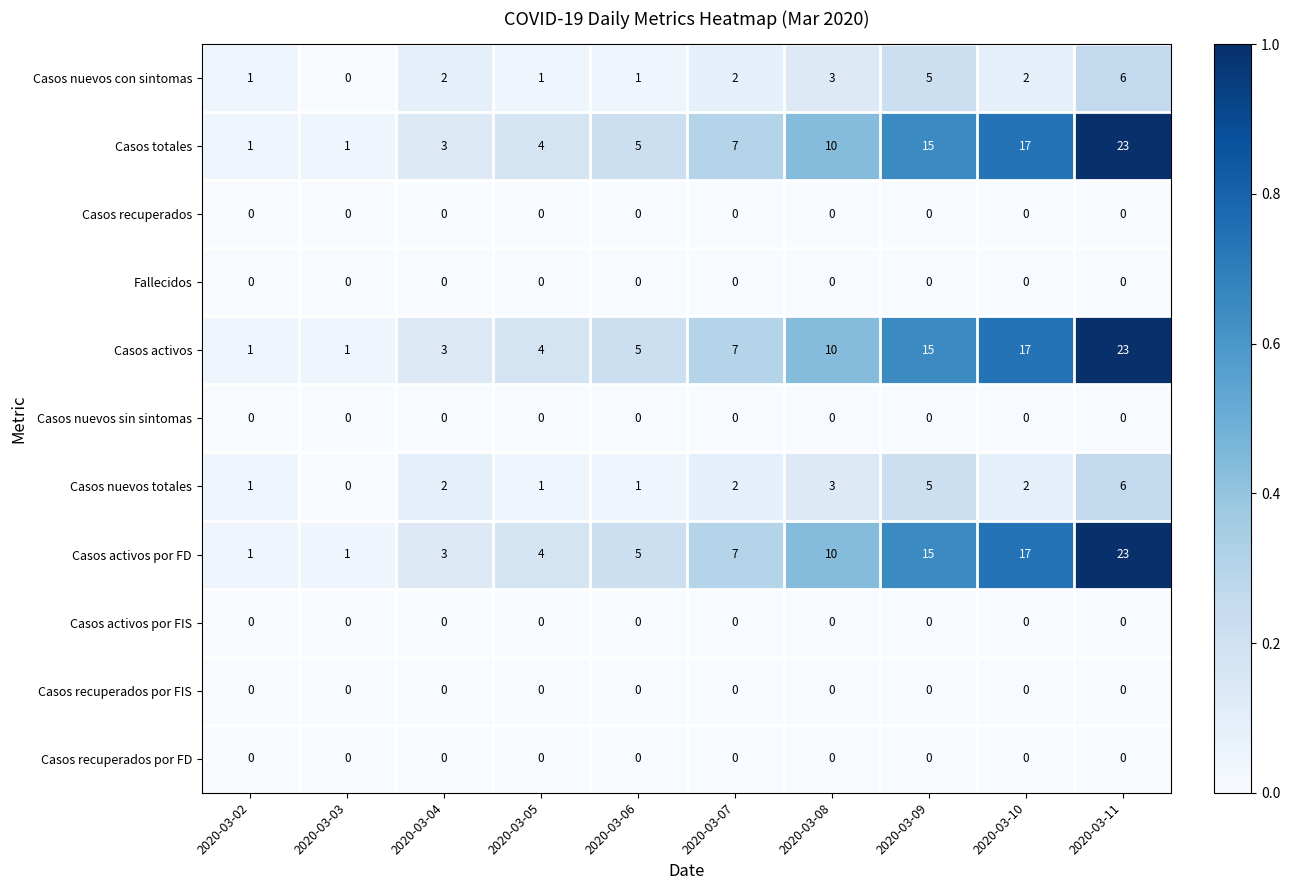

What is the maximum value shown in the chart?

23